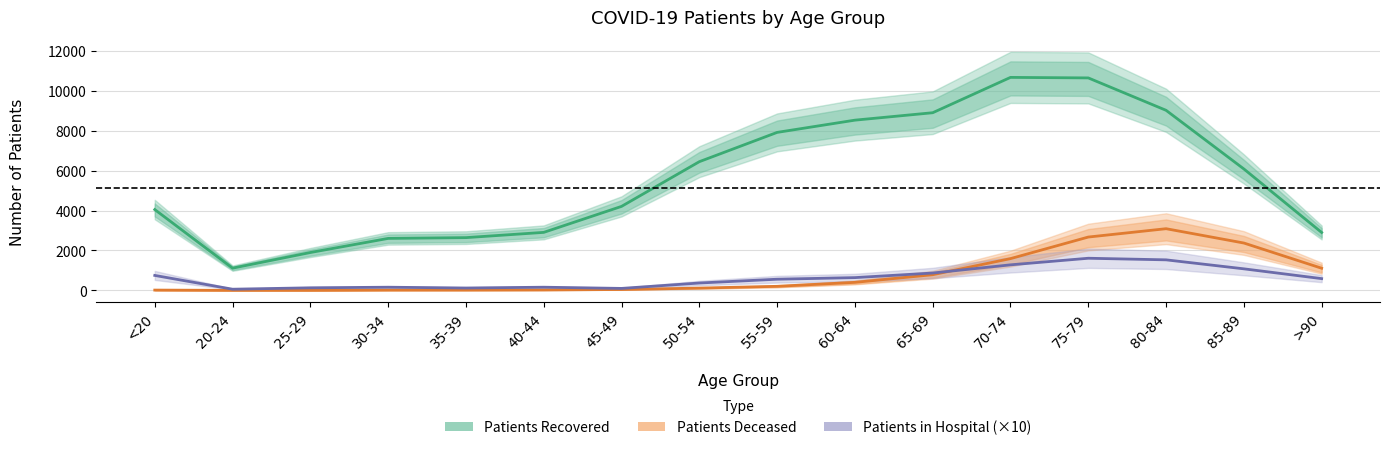

In Patients in Hospital (×10), how many points are lower than both neighbors (excluding endpoints)?

3